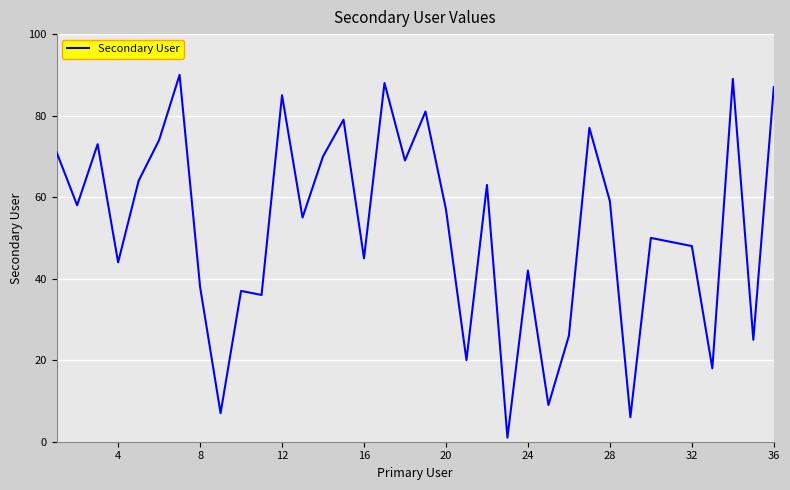

What is the maximum value shown in the chart?

90